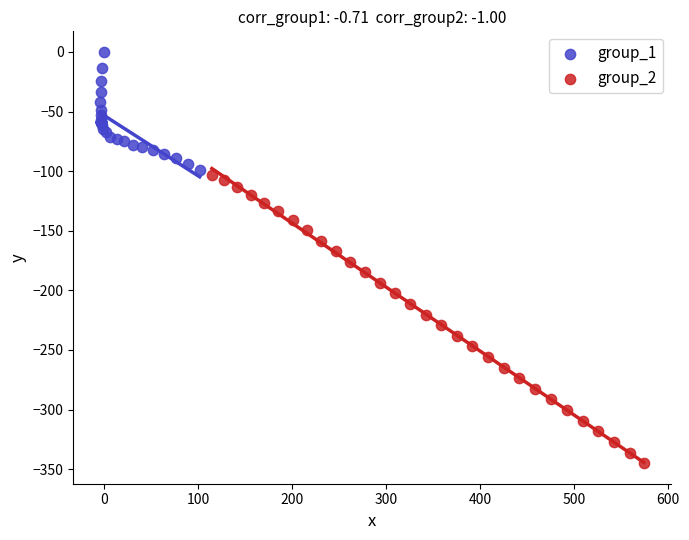

Which series contains the lowest Y value?

group_2